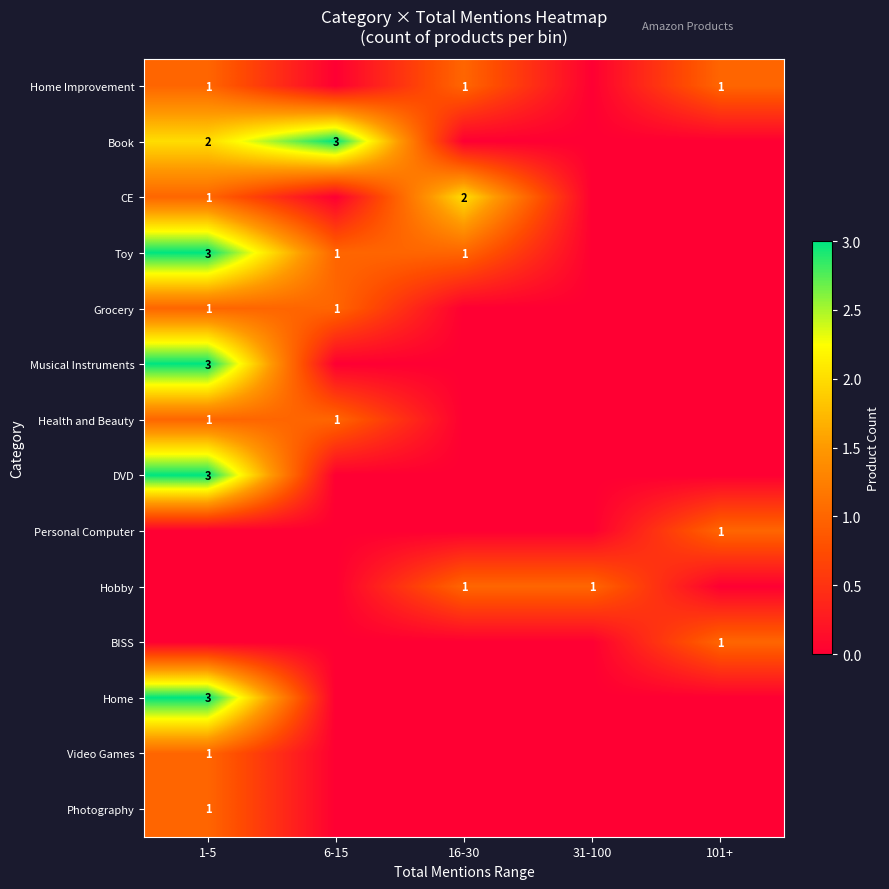

Is it true that Home Improvement equals 2 at 1-5?

False